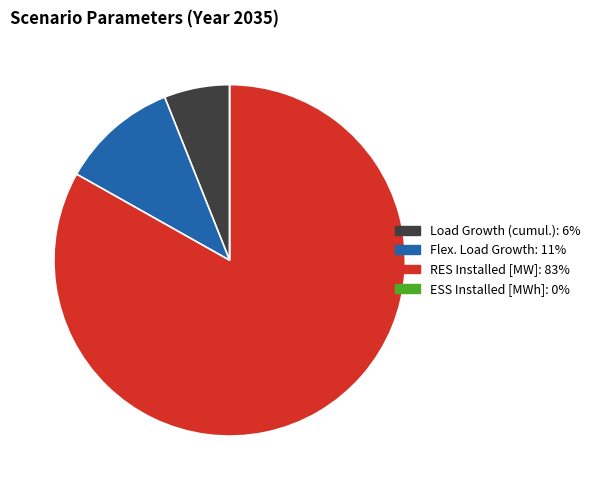

Between Flex. Load Growth and RES Installed [MW], which is larger?

RES Installed [MW]